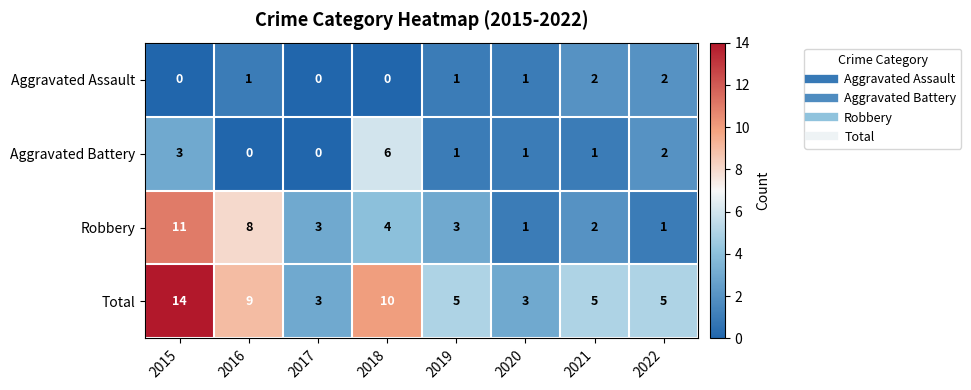

List the series in order of their peak value, highest first.

Total, Robbery, Aggravated Battery, Aggravated Assault